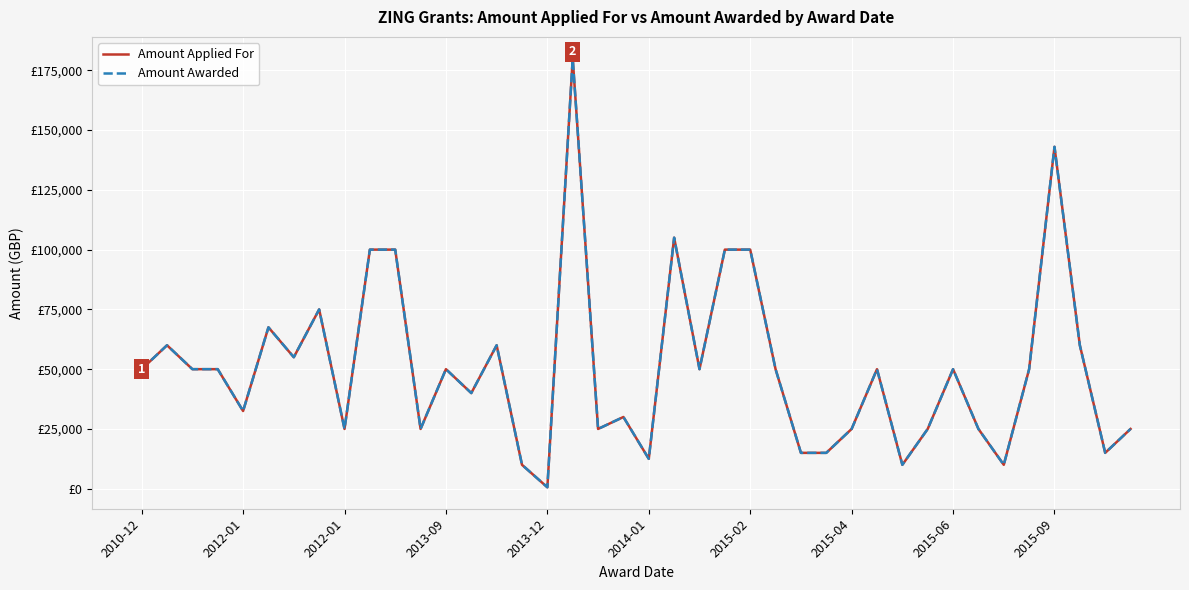

Does the chart display data point markers on the line(s)?

No